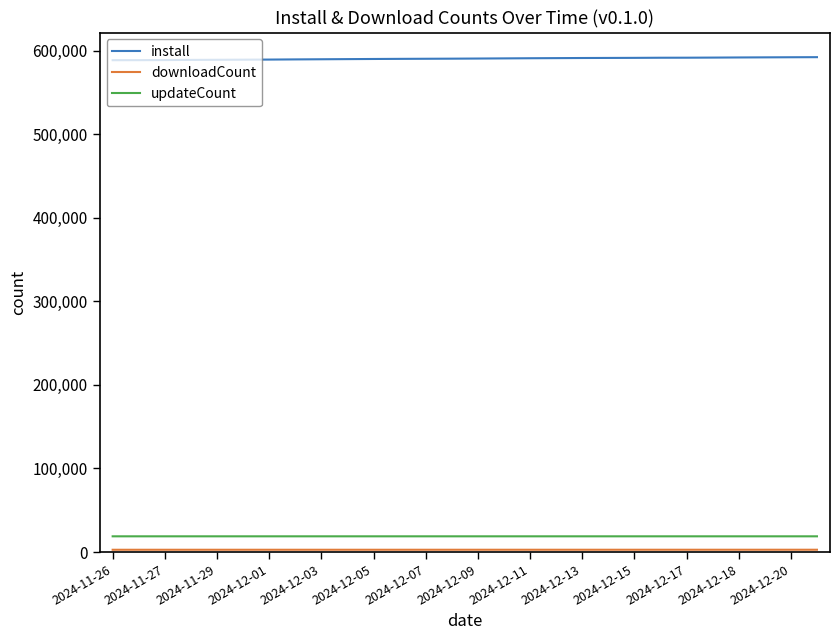

What is the maximum value shown in the chart?

592458